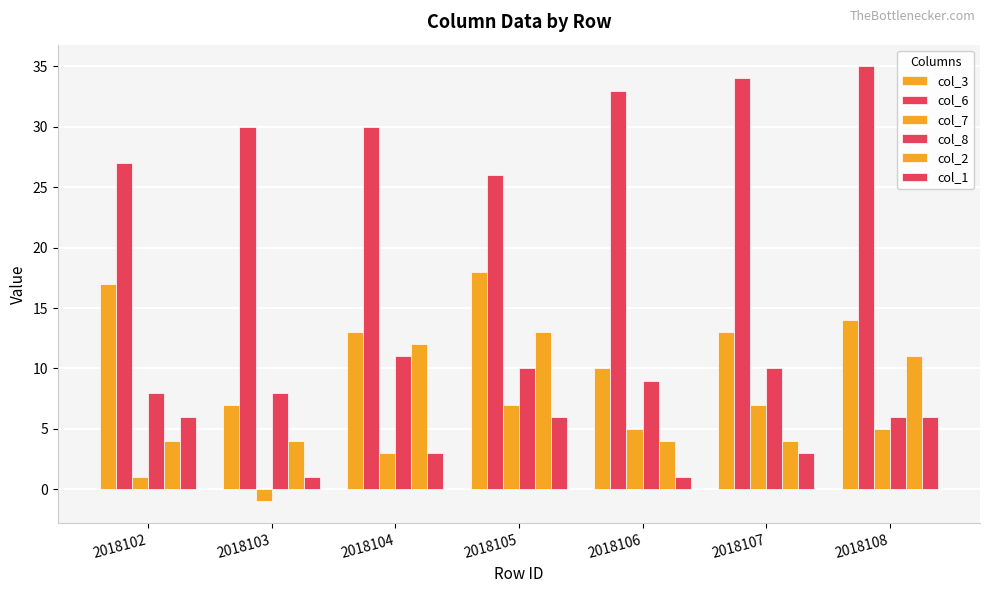

Reading left to right, extract all data points from this chart.

col_3: 2018102=17	2018103=7	2018104=13	2018105=18	2018106=10	2018107=13	2018108=14
col_6: 2018102=27	2018103=30	2018104=30	2018105=26	2018106=33	2018107=34	2018108=35
col_7: 2018102=1	2018103=-1	2018104=3	2018105=7	2018106=5	2018107=7	2018108=5
col_8: 2018102=8	2018103=8	2018104=11	2018105=10	2018106=9	2018107=10	2018108=6
col_2: 2018102=4	2018103=4	2018104=12	2018105=13	2018106=4	2018107=4	2018108=11
col_1: 2018102=6	2018103=1	2018104=3	2018105=6	2018106=1	2018107=3	2018108=6